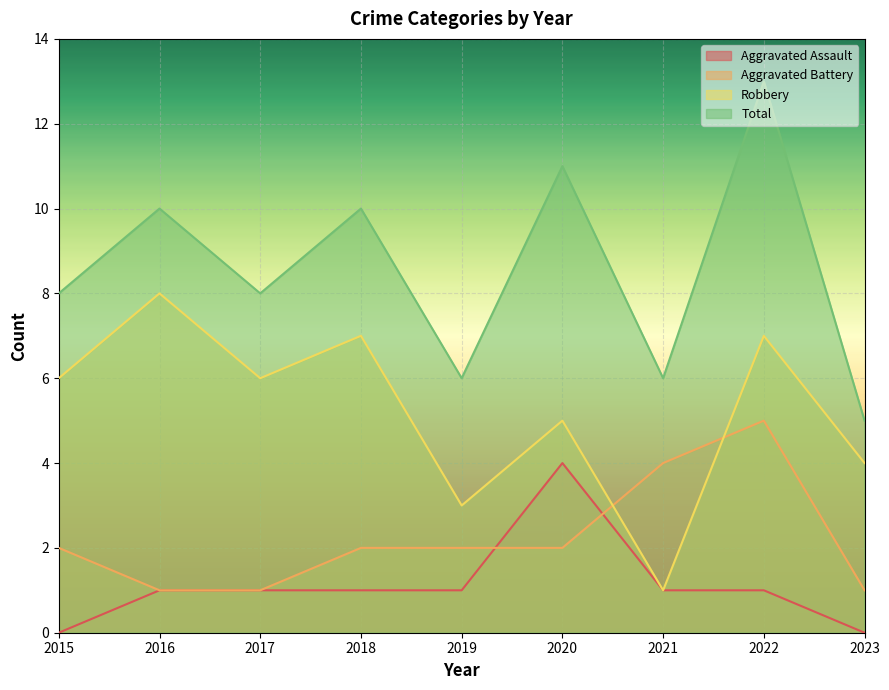

What is the average value of the Total series?

9